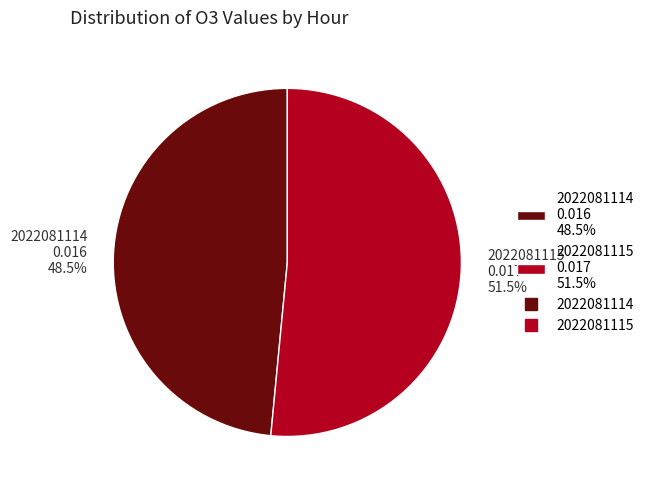

Do 2022081114 and 2022081115 together represent more than half of the pie?

Yes